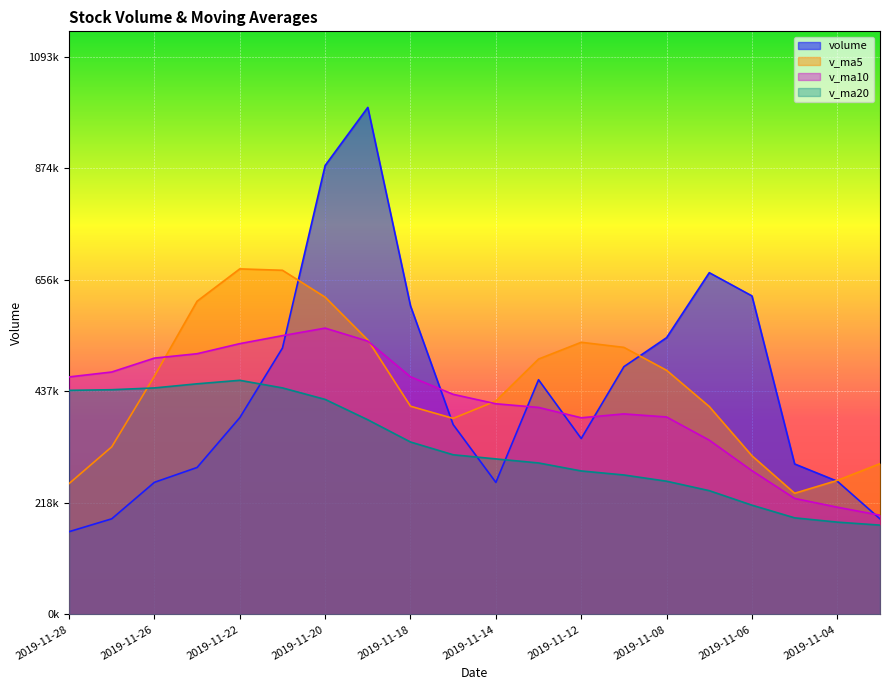

Where does the v_ma20 series first go above 312989?

2019-11-28